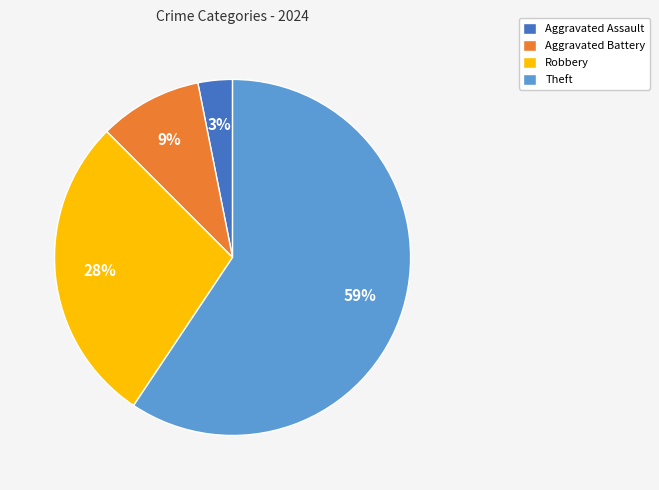

Is the sum of Aggravated Battery and Aggravated Assault greater than half?

No